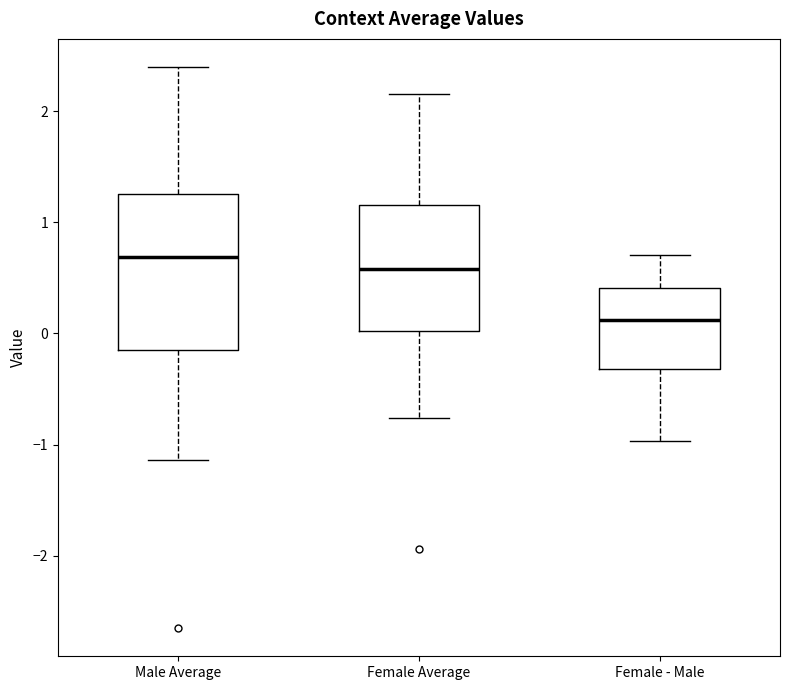

Reading left to right, read every box against the y-axis: the position of its median line, the range the box covers, and the ends of its whiskers. The values are not printed on the chart, so give them approximately, as read against the axis.

Male Average: median 0.7, box -0.2 to 1.3, whiskers -1.1 to 2.4
Female Average: median 0.6, box 0.0 to 1.2, whiskers -0.8 to 2.2
Female - Male: median 0.1, box -0.3 to 0.4, whiskers -1.0 to 0.7